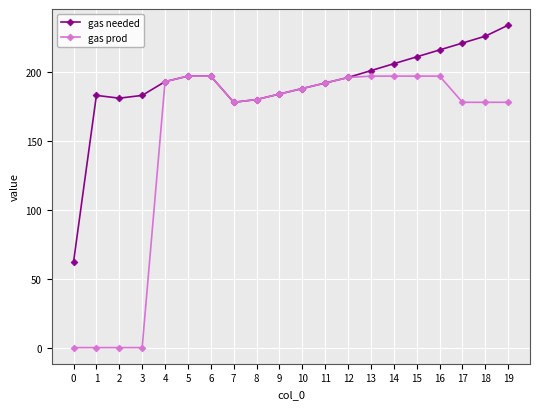

True or false: gas needed has more than 0 interior local peaks.

True